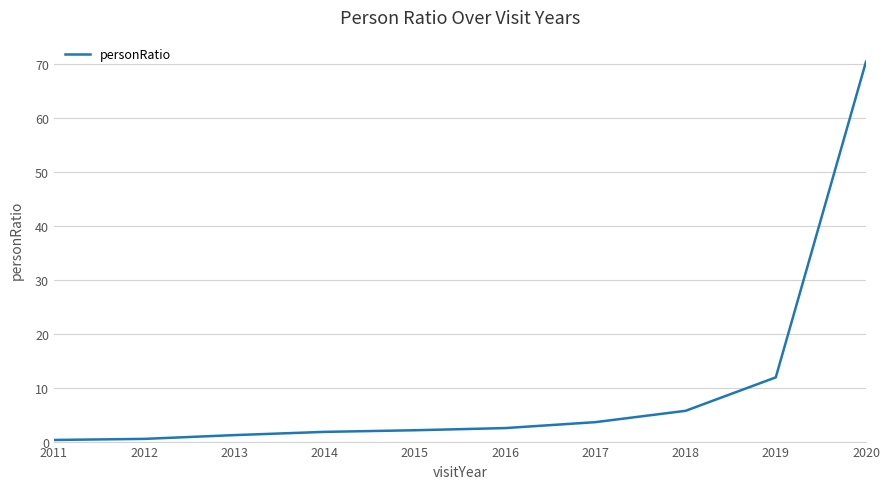

The value at 2015 is 2.1. True or false?

True